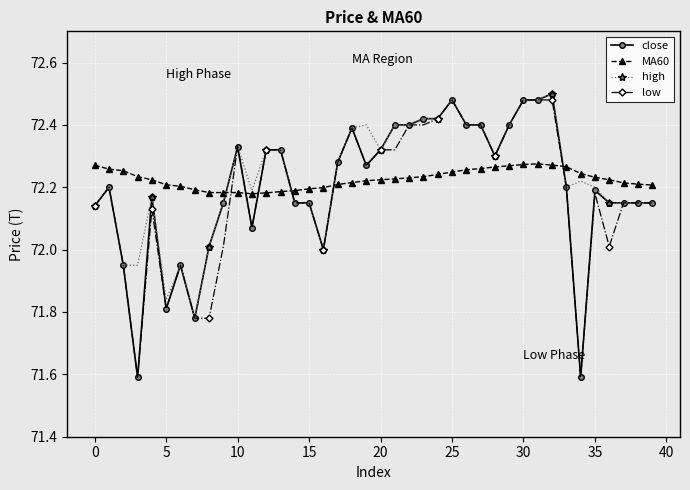

What is the lowest value of the low series?

71.6